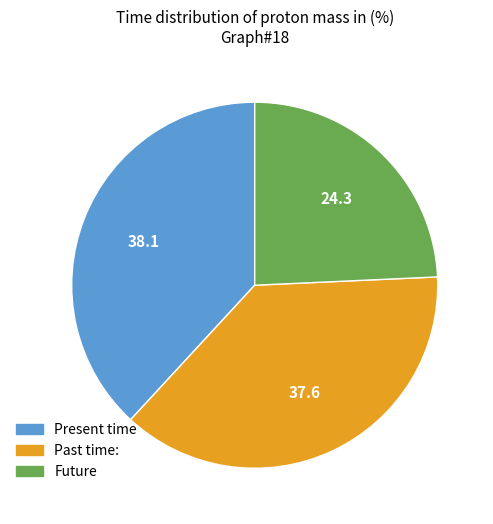

Is there a majority slice in this chart?

No